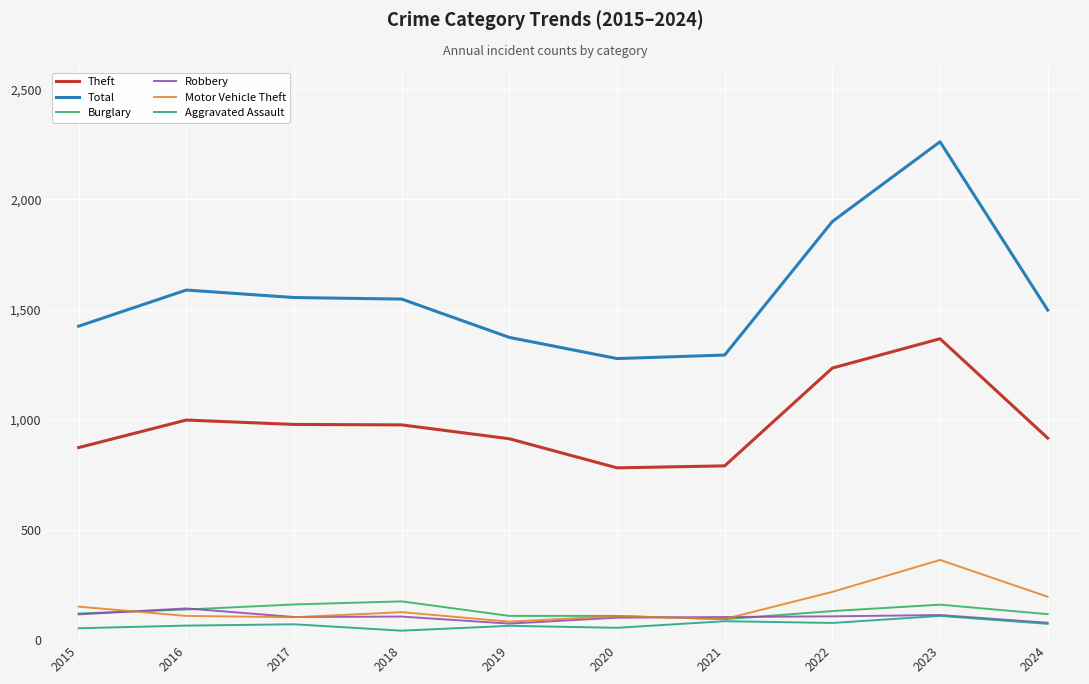

Which series has the largest range (max minus min)?

Total